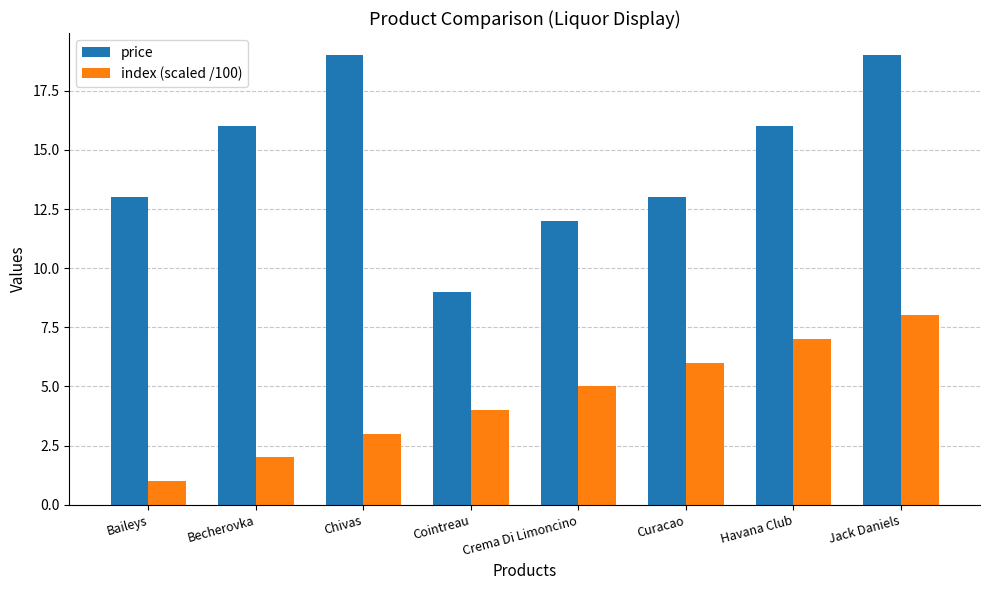

What is the highest value of the index (scaled /100) series?

8.0